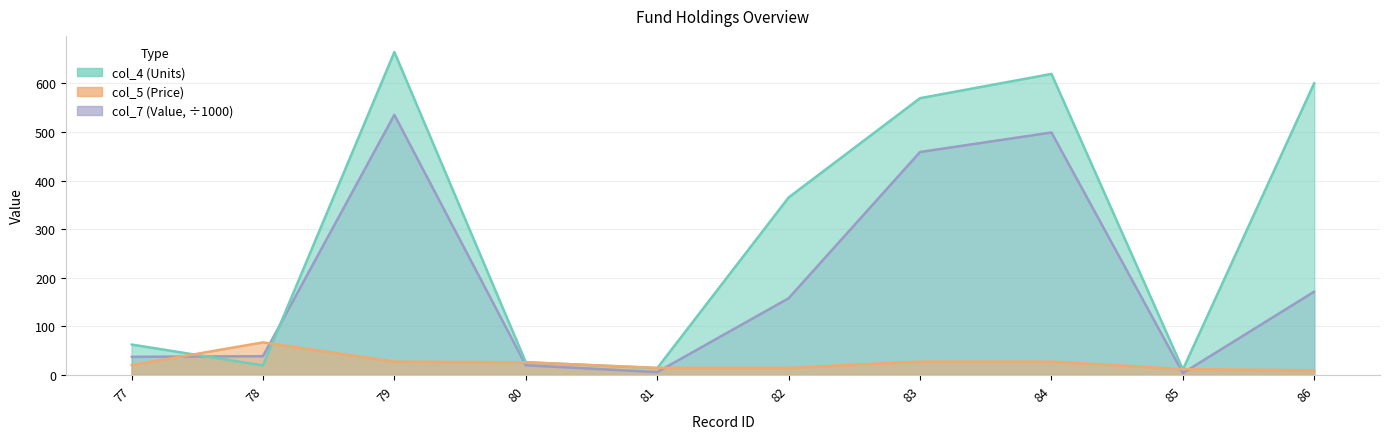

At which category does col_4 (Units) reach its first local peak?

79